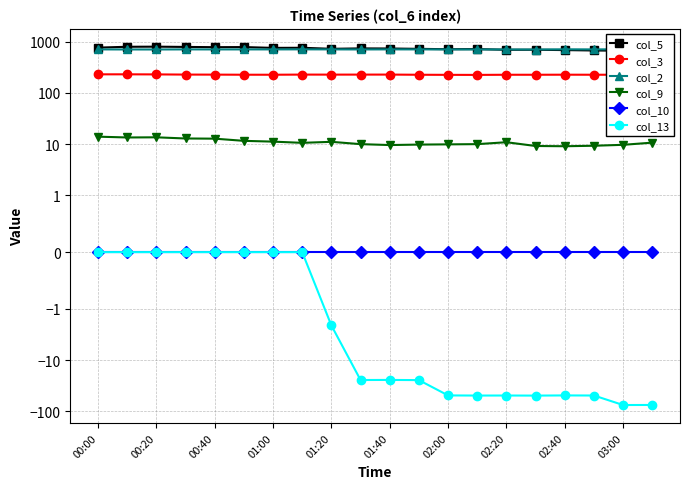

What position from the left is 02:40?

17